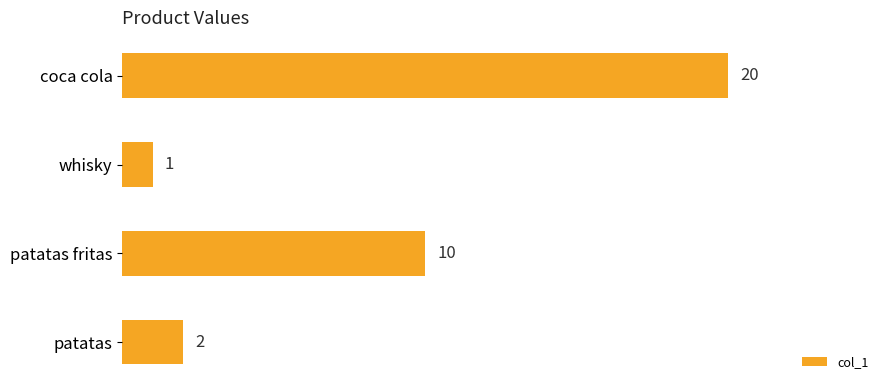

What is the label of the 1st bar from the top?

coca cola